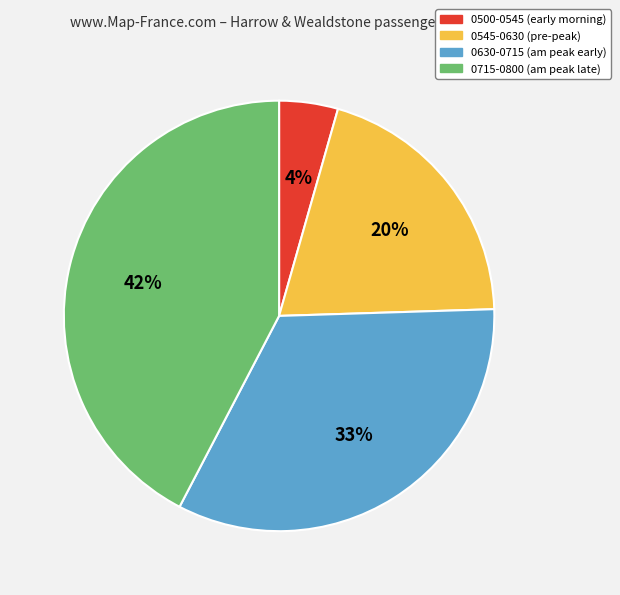

To the nearest percent, what is the difference between the largest and smallest slice percentages?

38%